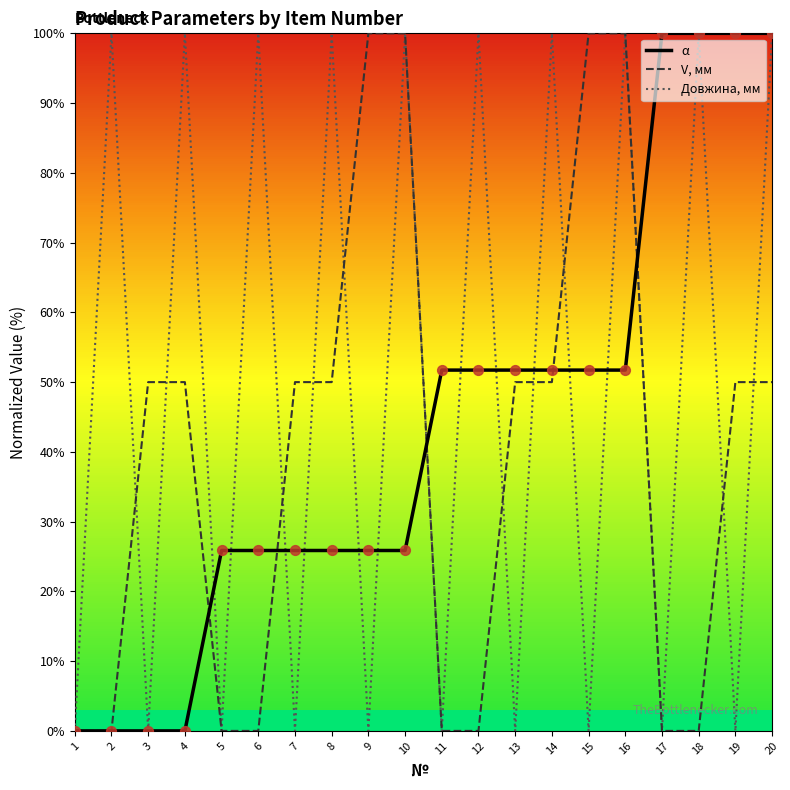

Which series has the largest total across all categories?

Довжина, мм